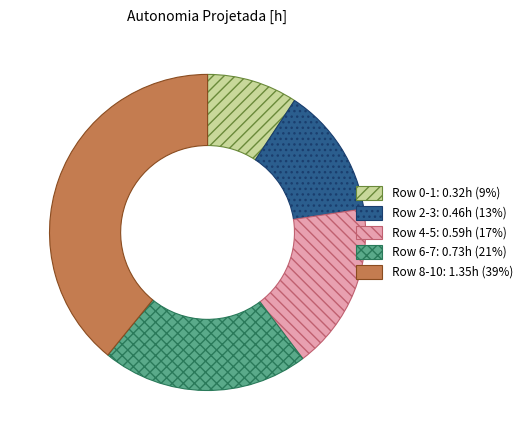

True or false: Row 4-5: 0.59h (17%) accounts for 17% of the total.

True